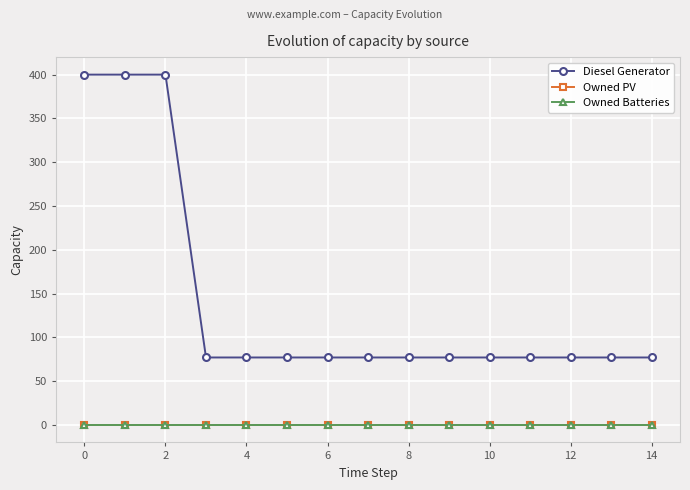

Does the chart have visible grid lines?

Yes